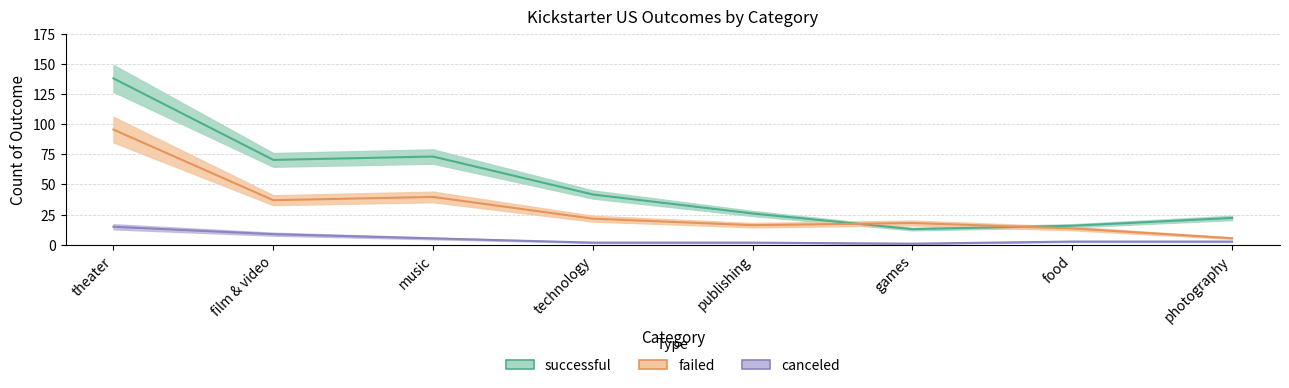

At which label is canceled closest to 7?

film & video